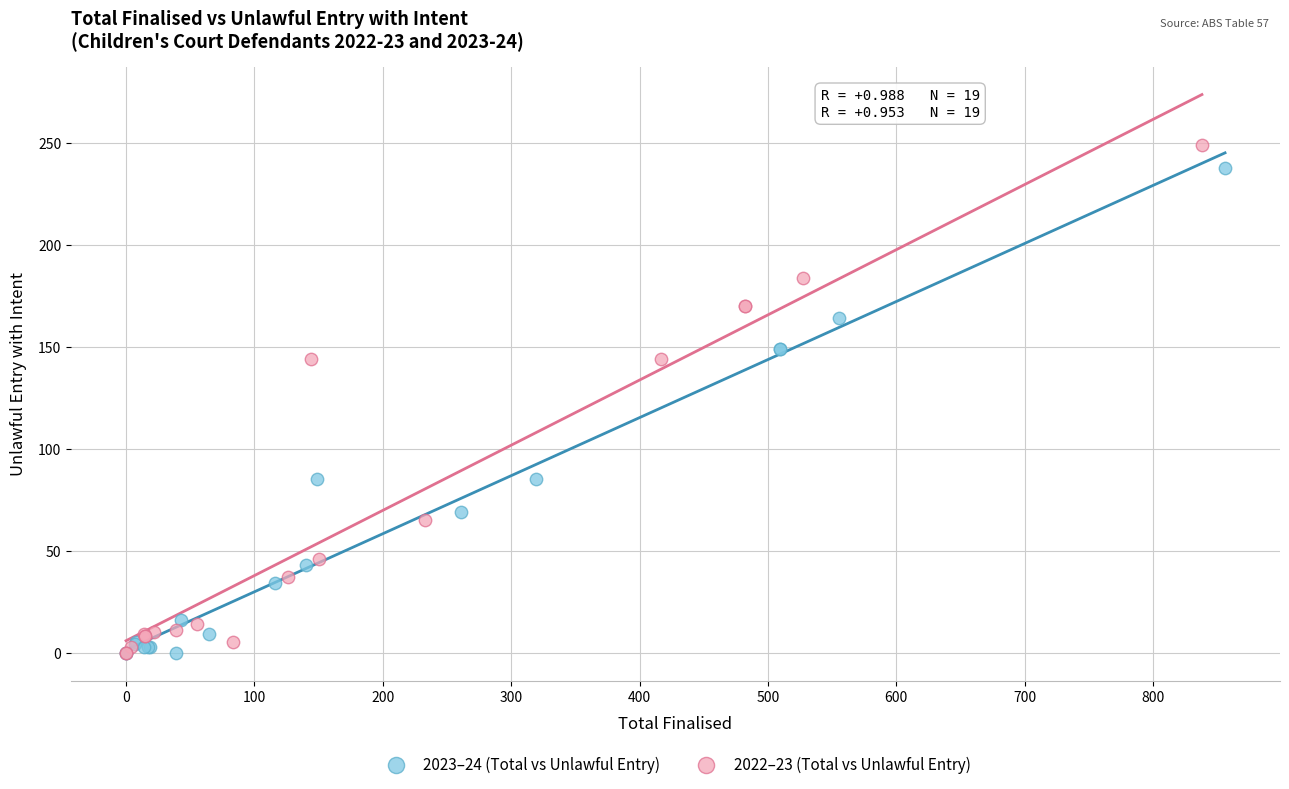

Which series has the widest spread of Y values?

2022–23 (Total vs Unlawful Entry)